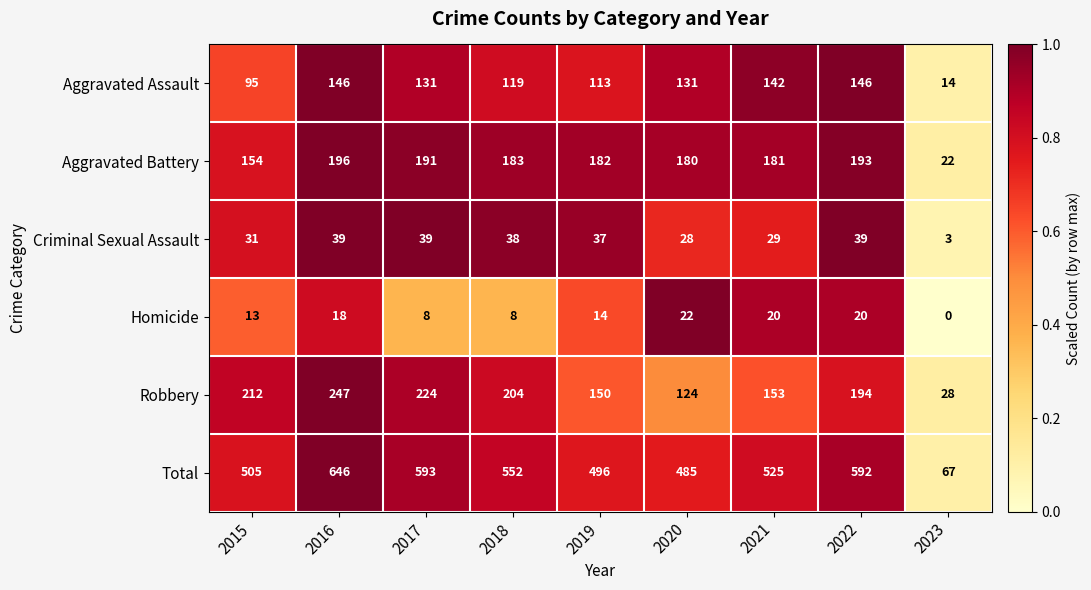

What is the approximate value of Homicide at 2015?

13